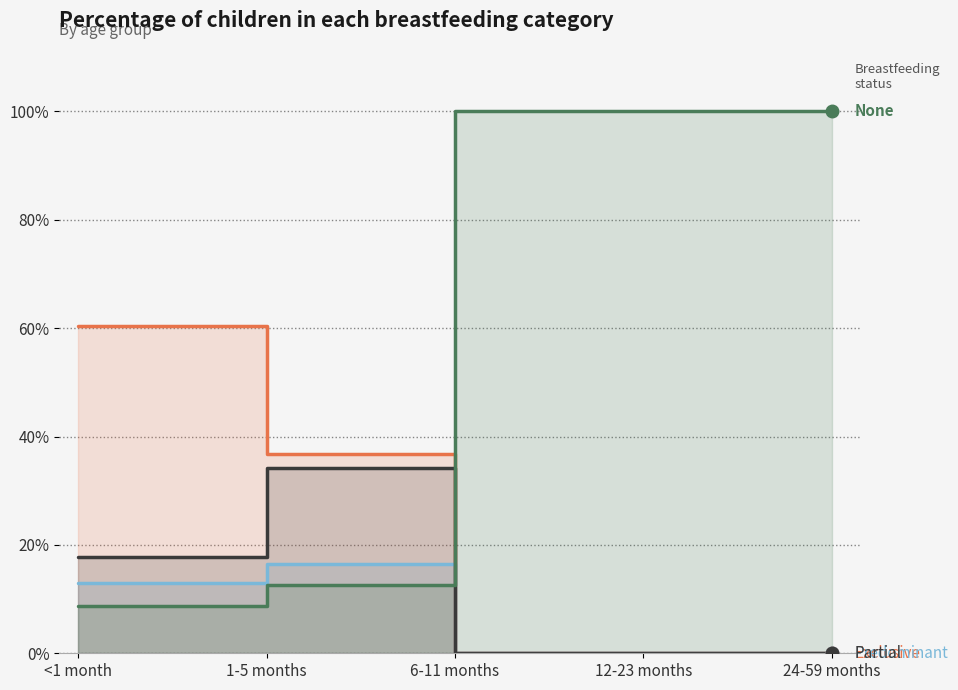

True or false: Exclusive and None intersect in this chart.

True